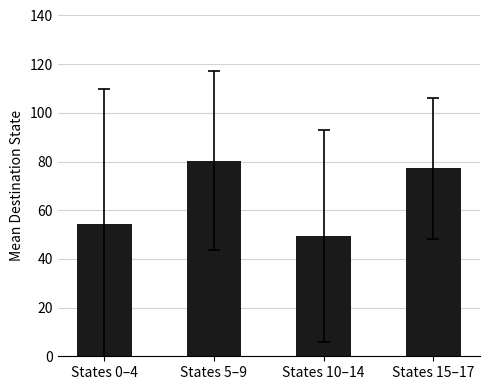

How many data points are above 77?

2